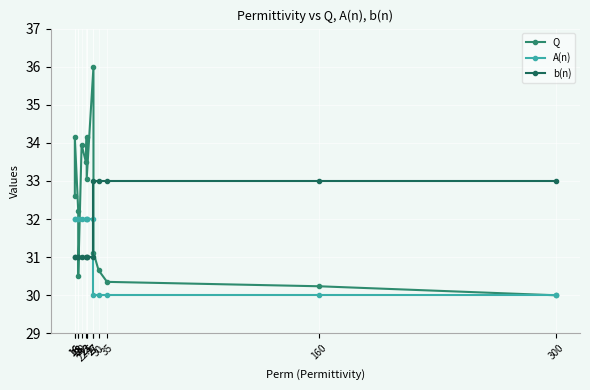

The A(n) series shows 11.6 at 16. True or false?

False